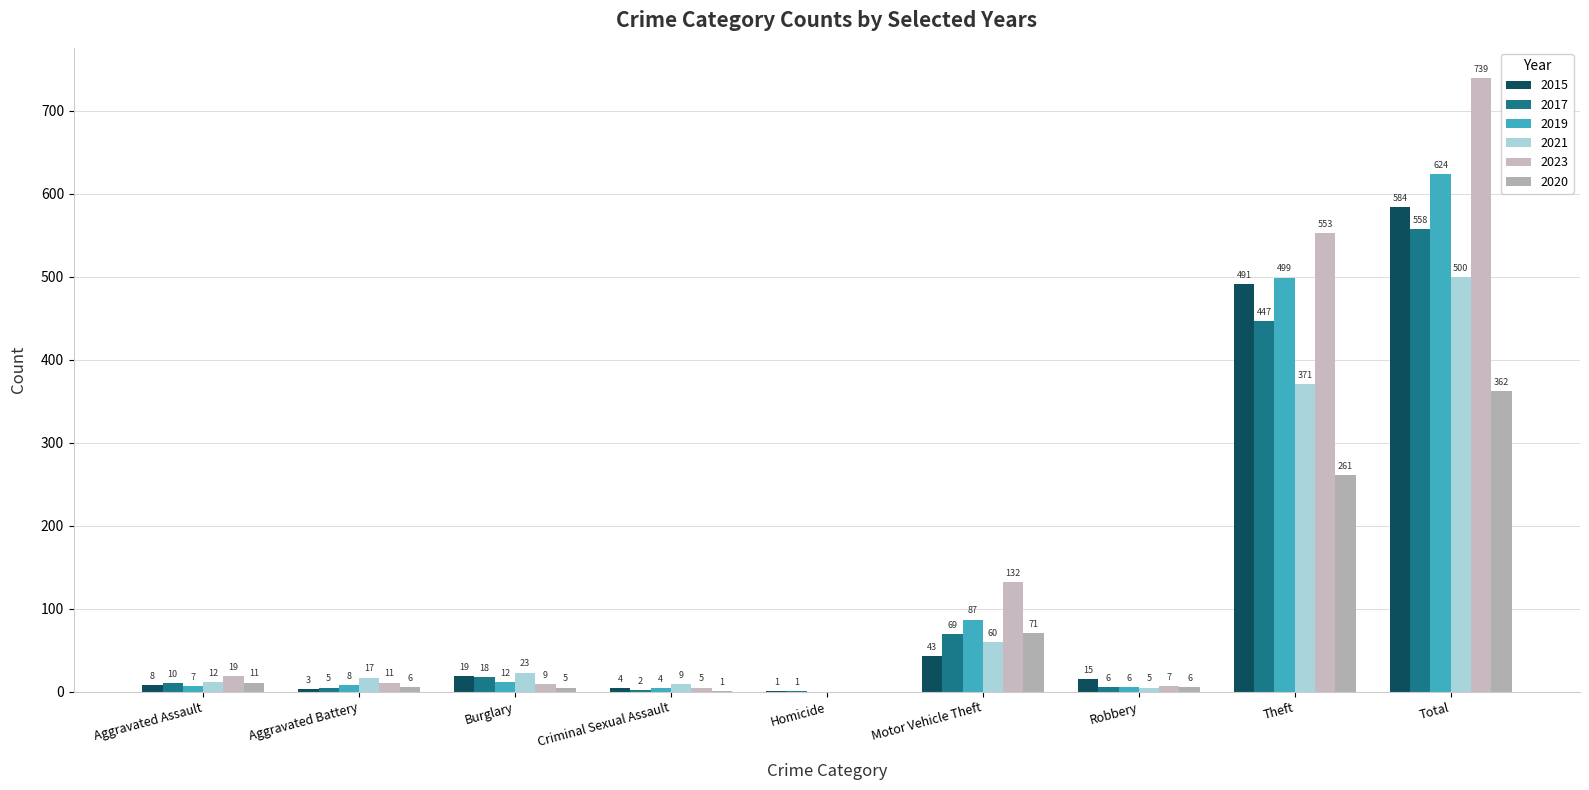

Are the bars horizontal?

No